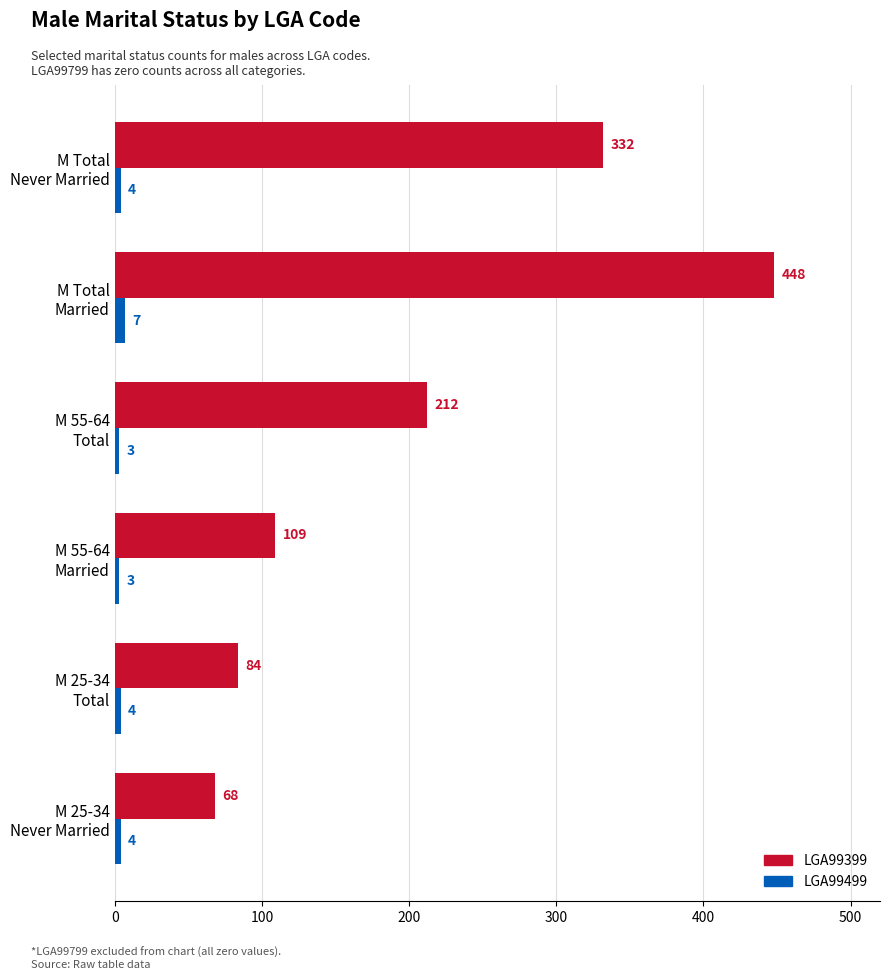

What is the smallest value displayed?

3